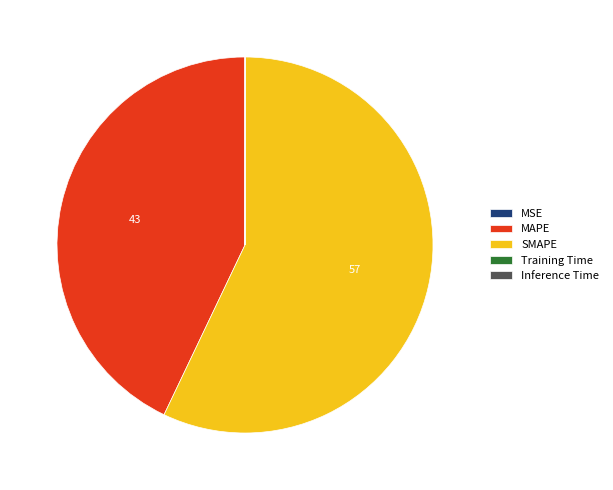

Is there a majority slice in this chart?

Yes